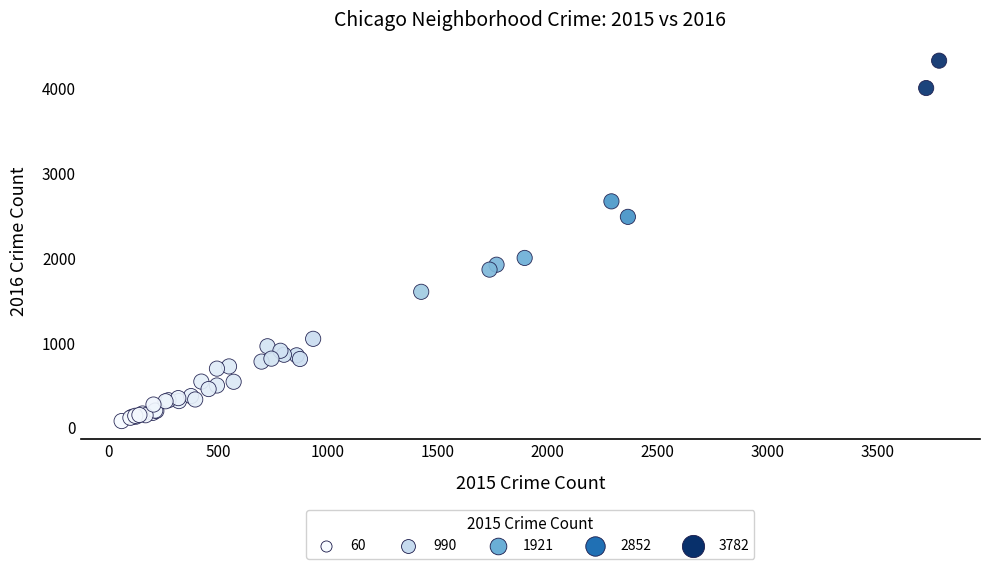

What Y value in the scatter plot is closest to 2206?

2005